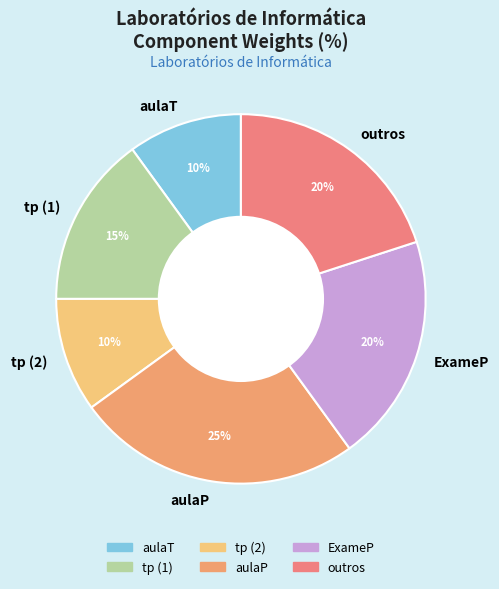

What percentage is the aulaP slice, to the nearest percent?

25%